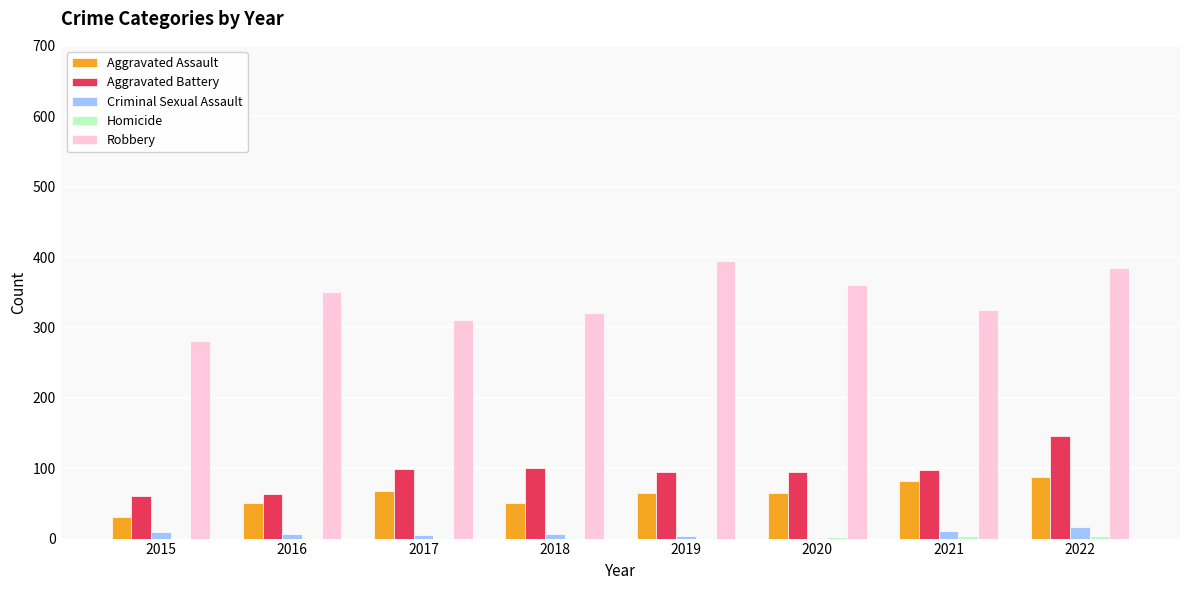

How many series are shown in this chart?

5